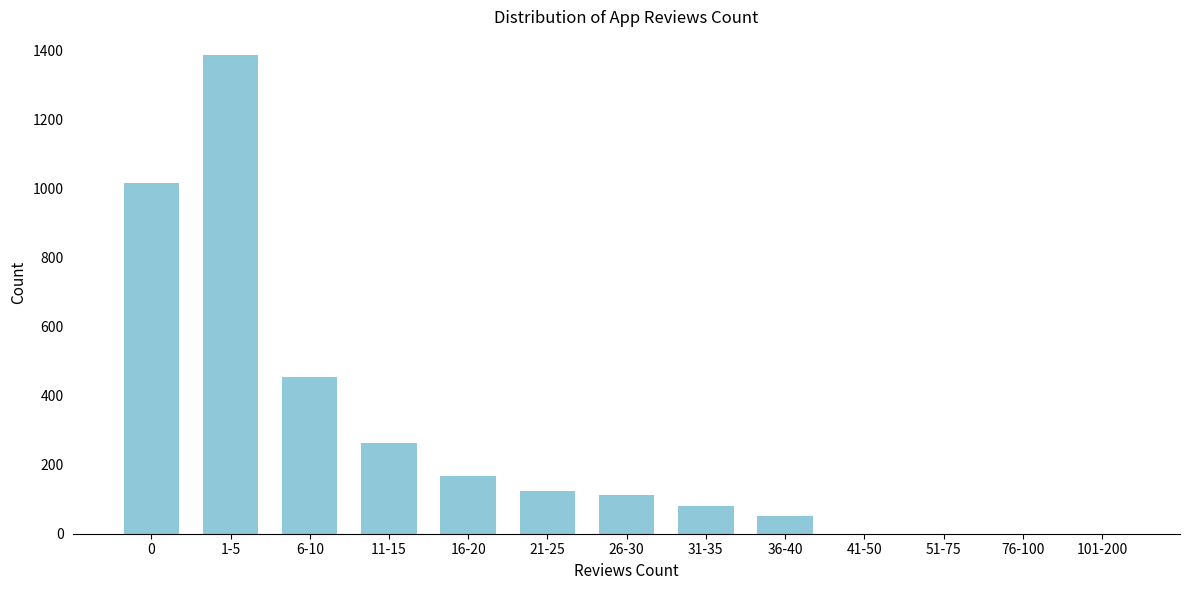

Reading left to right, list all the values displayed in this chart.

0=1017	1-5=1387	6-10=454	11-15=263	16-20=166	21-25=125	26-30=112	31-35=79	36-40=51	41-50=0	51-75=0	76-100=0	101-200=0